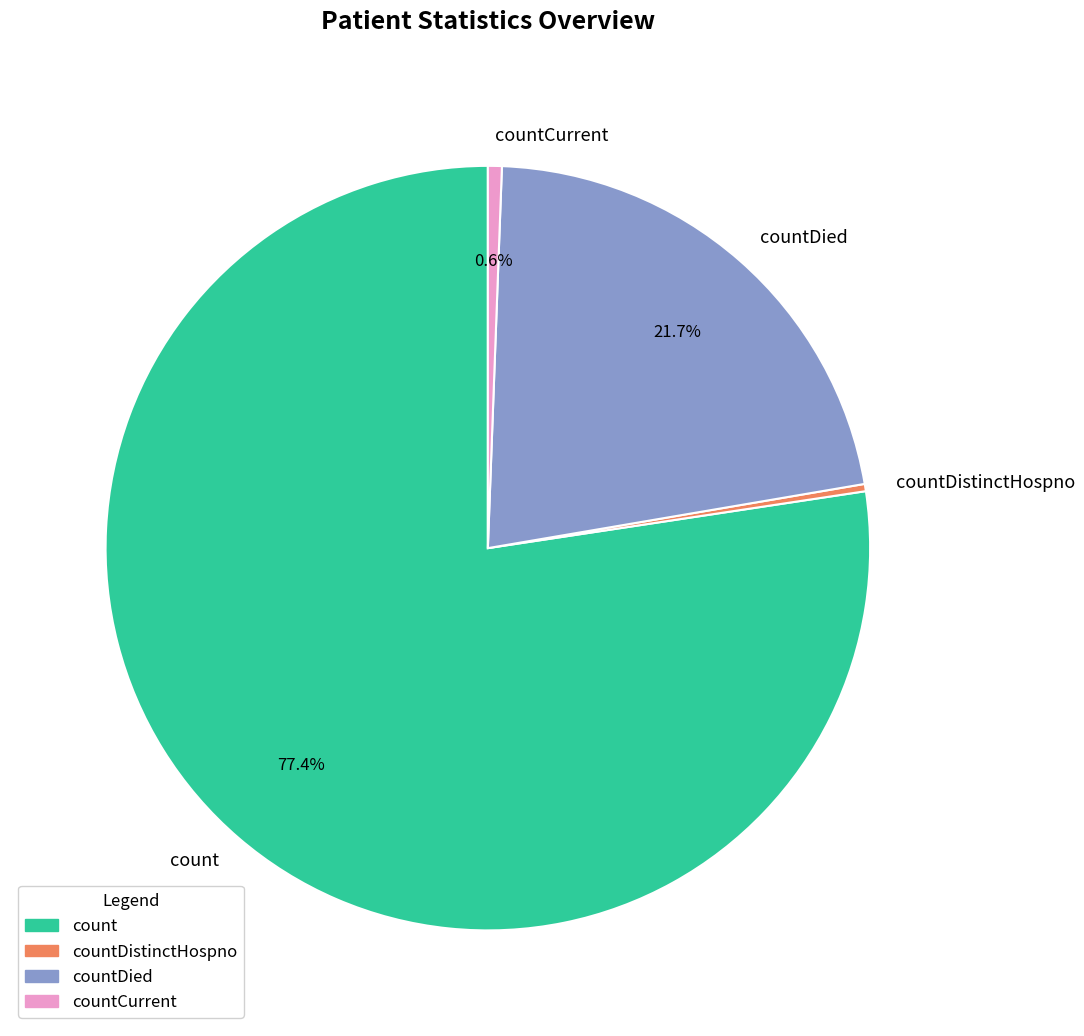

The countDistinctHospno slice represents 7% of the pie. True or false?

False